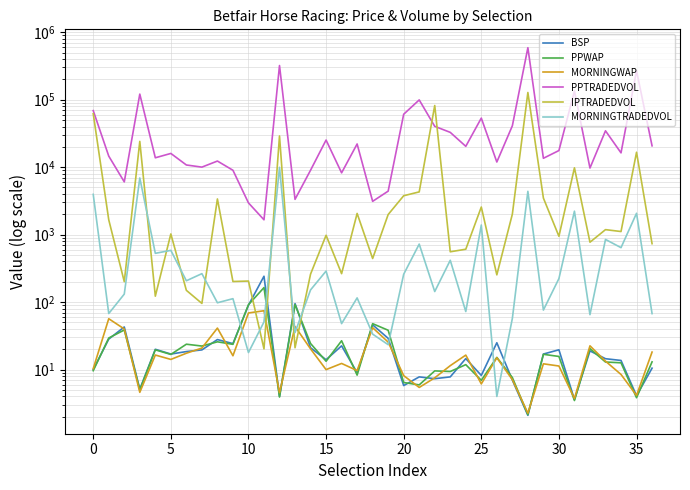

The PPWAP series shows 23.9 at 30. True or false?

False